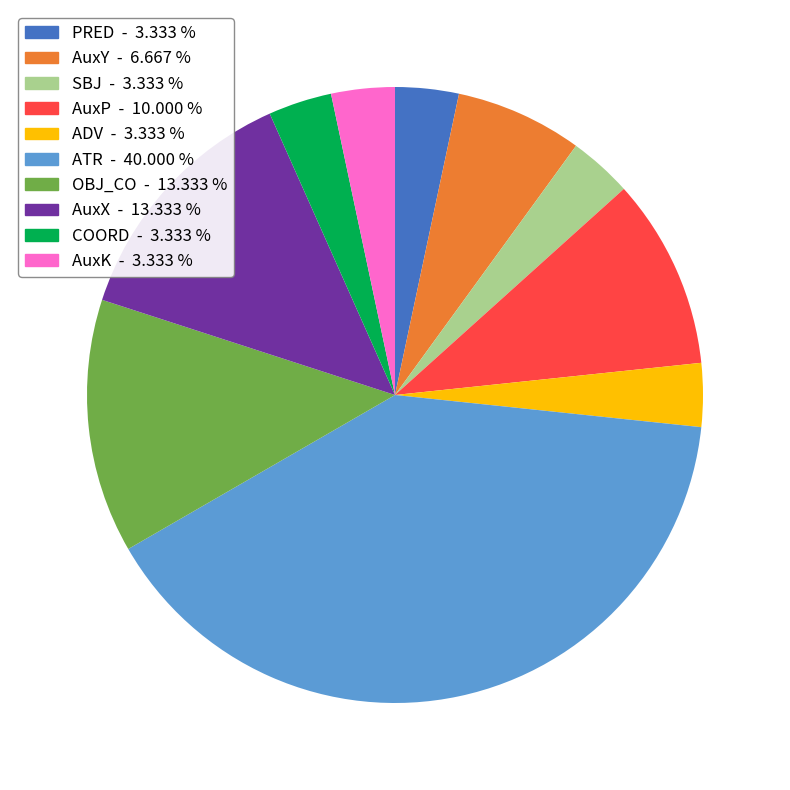

Which slice is the largest?

ATR